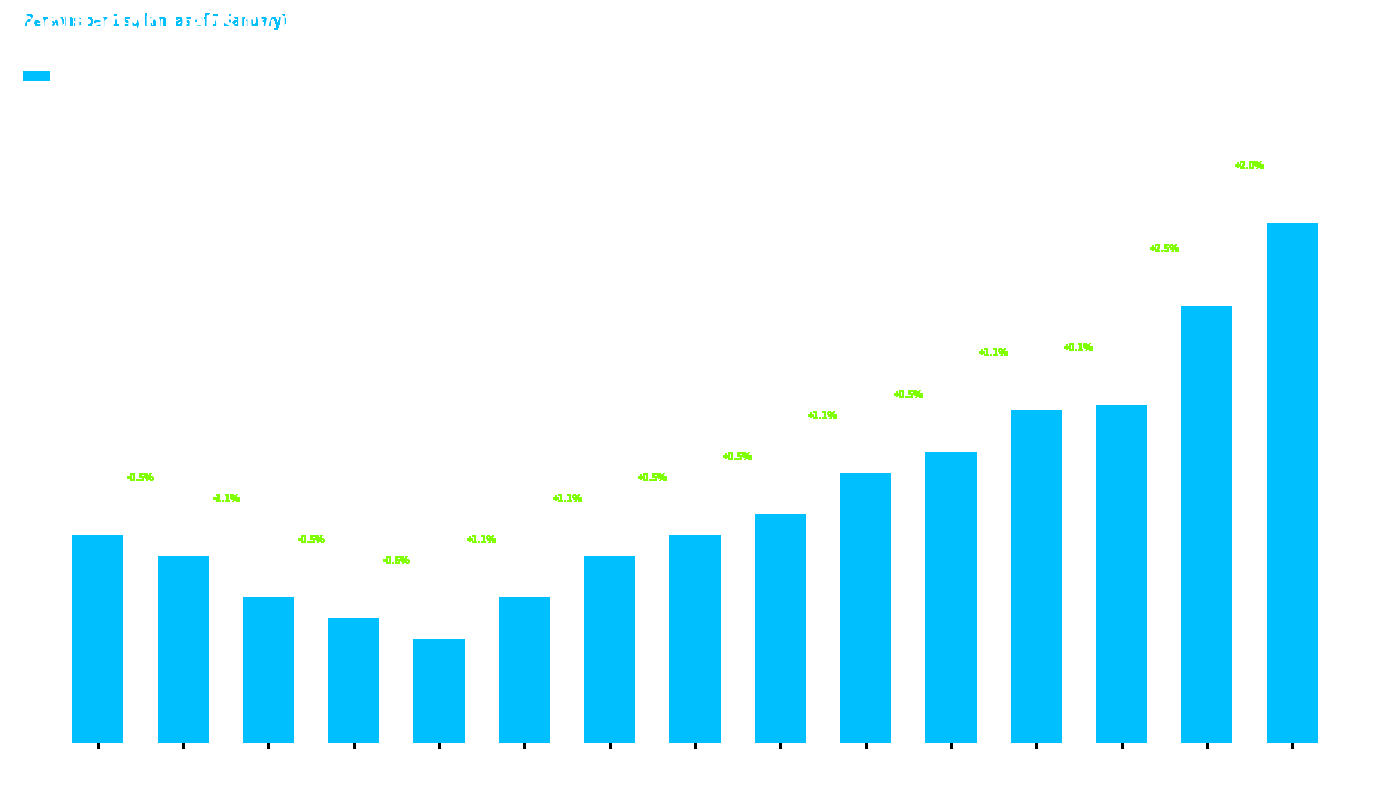

What is the minimum value shown in the chart?

18.0